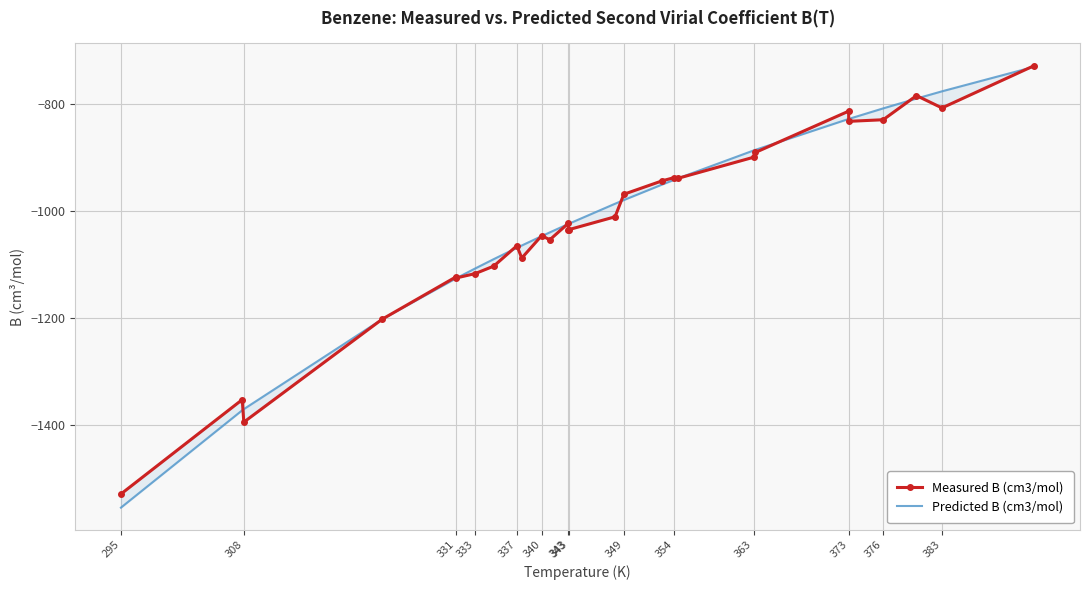

What is the label of the 5th point from the left?

331